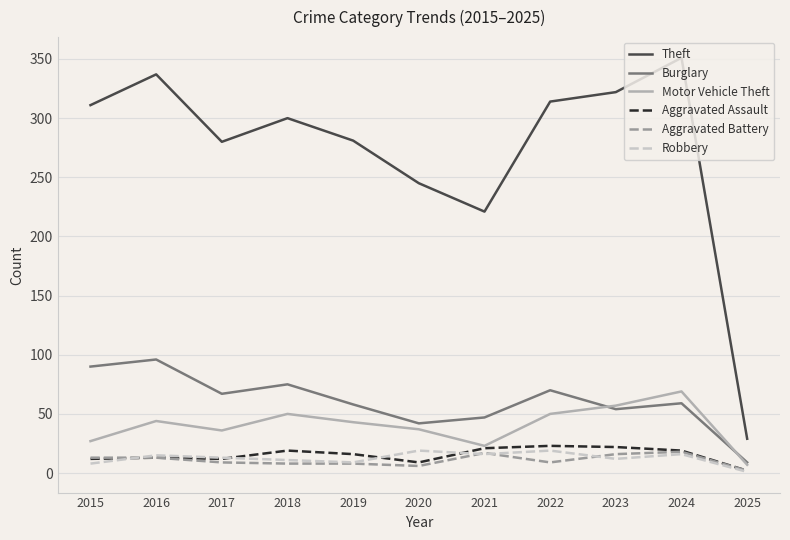

What is the spread (max minus min) of values at 2016?

324